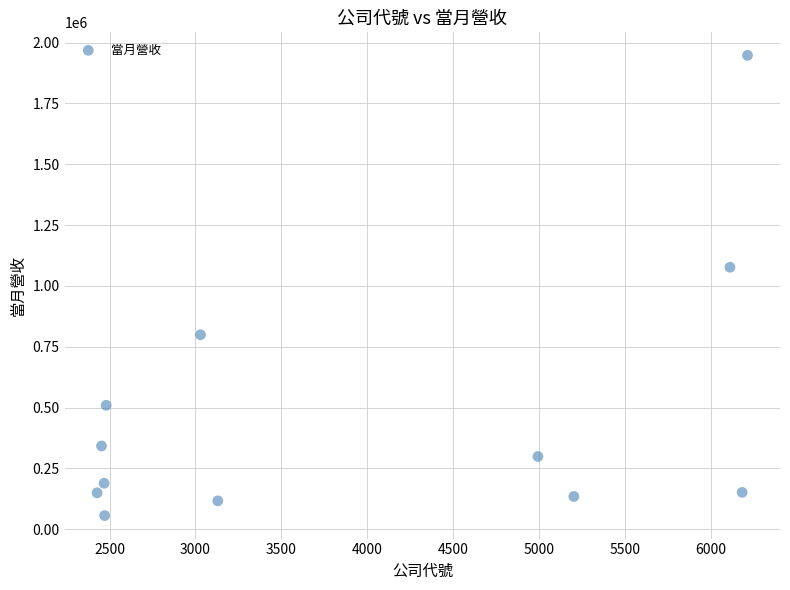

What is the average X value?

3930